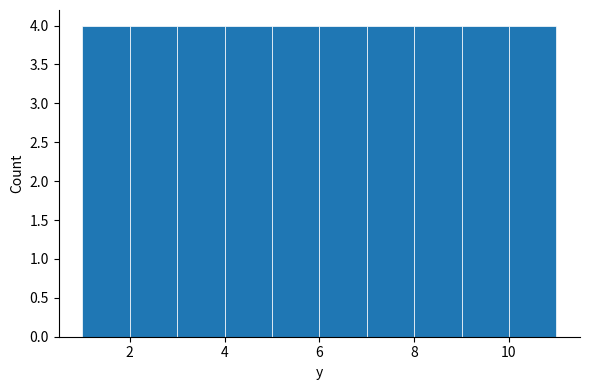

How tall is the bar that spans 1 to 2 on the x-axis? The values are not printed on the chart, so give them approximately, as read against the axis.

4